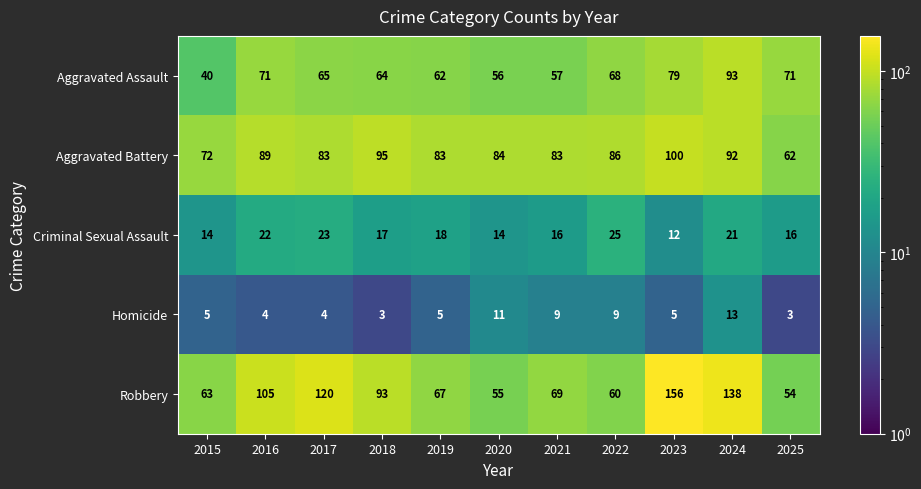

Where is Criminal Sexual Assault nearest to the value 18?

2019